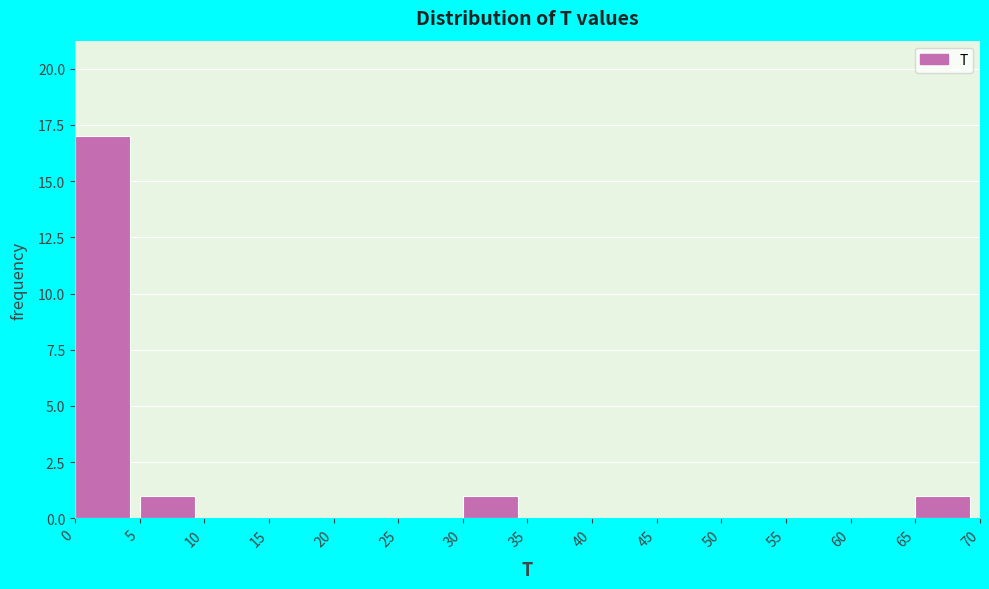

What is the height of the bar covering 65 to 70 on the x-axis? The values are not printed on the chart, so give them approximately, as read against the axis.

1